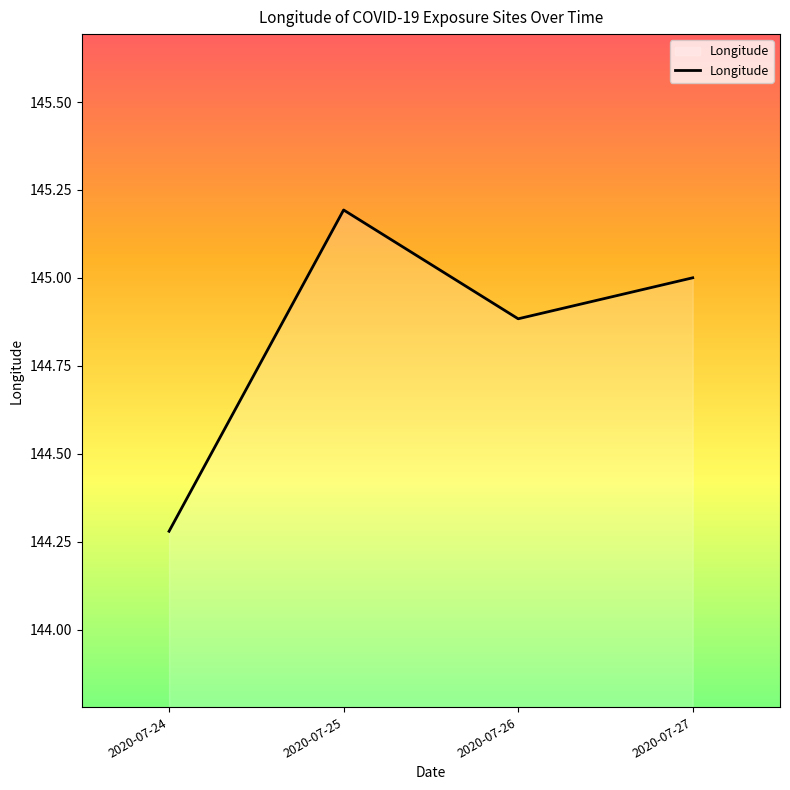

What is the change in value from 2020-07-25 to 2020-07-27?

-0.2